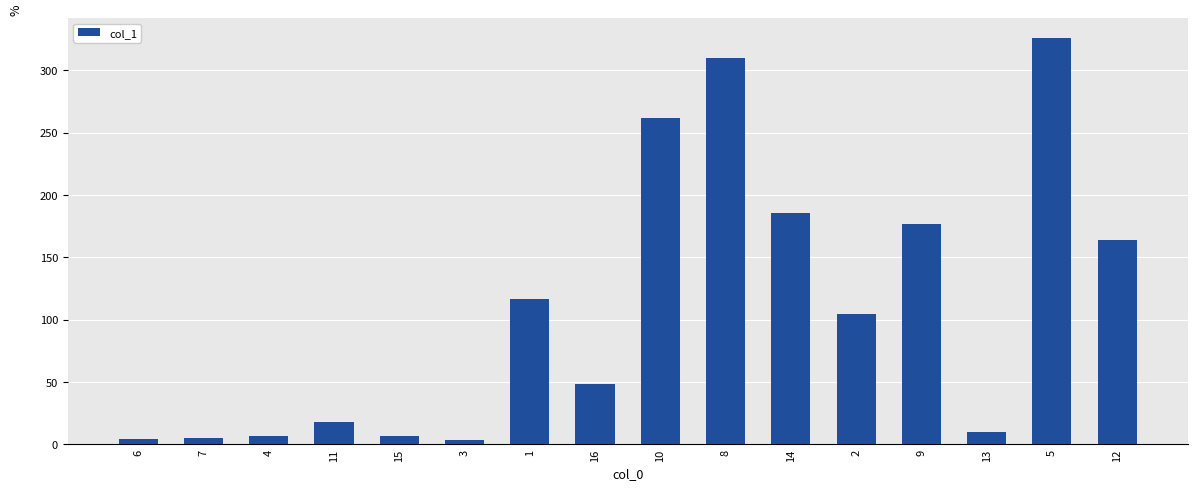

The value at 8 is 96.5. True or false?

False